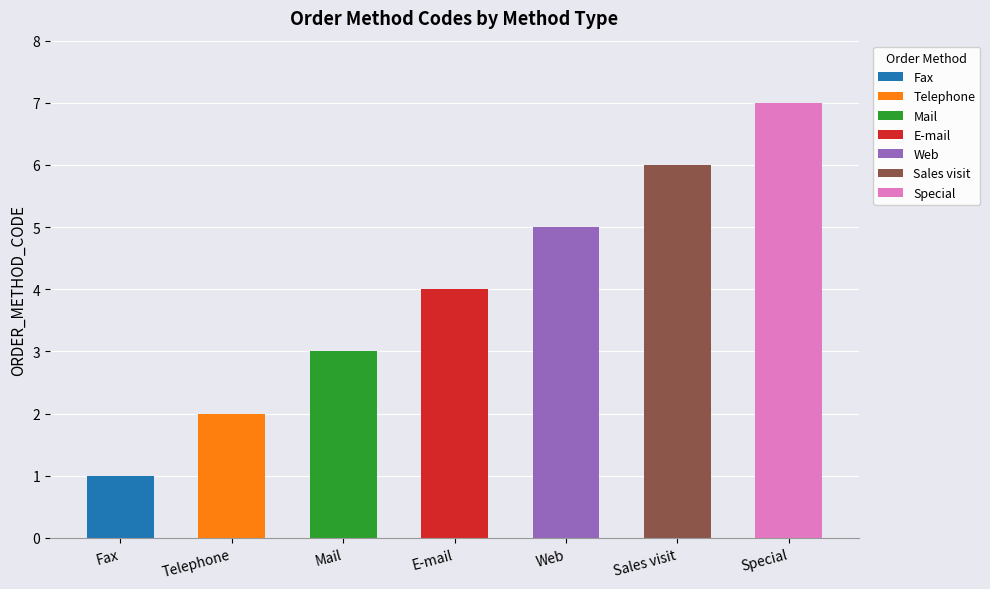

What is the label of the 6th bar from the left?

Sales visit